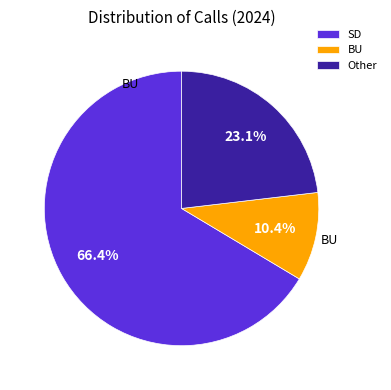

To the nearest percent, what is the average slice percentage?

33%